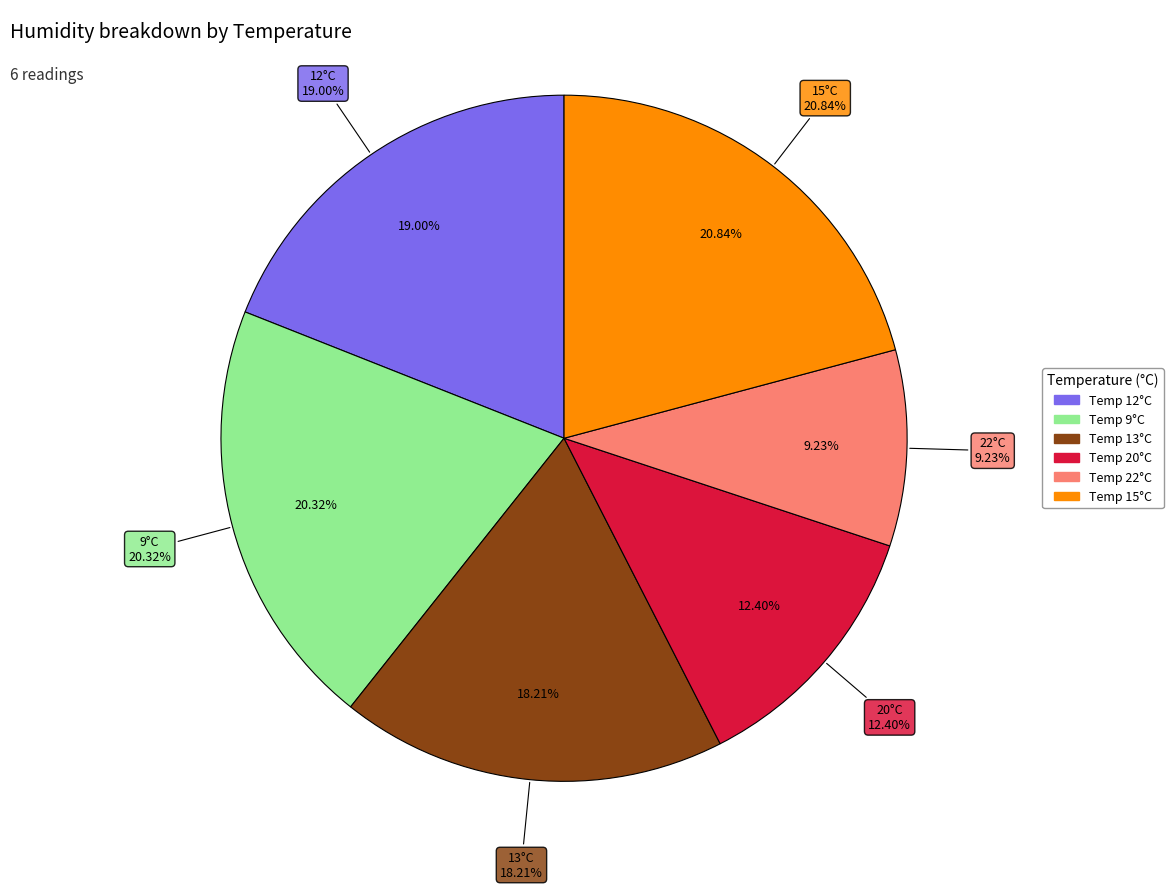

Combined, what portion of the pie is 9 and 22?

29.6%